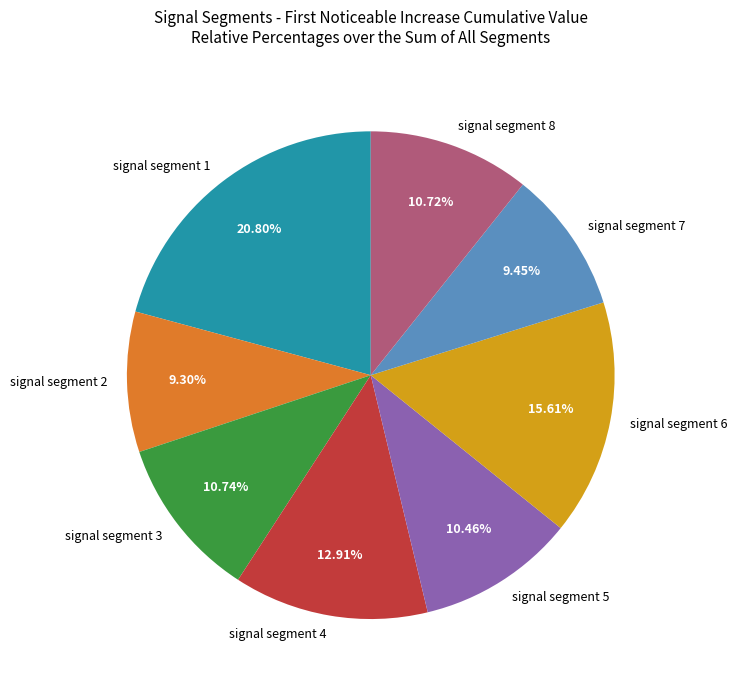

The signal segment 1 slice represents 7% of the pie. True or false?

False